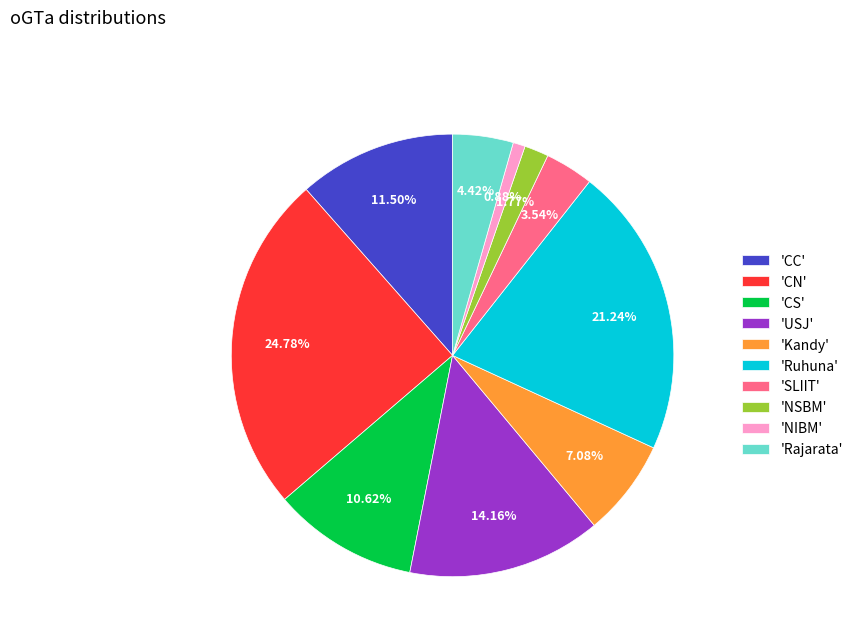

Which slice is the largest?

'CN'